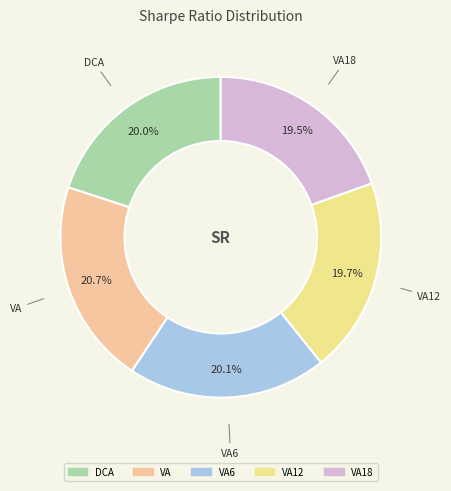

How many slices are in this pie chart?

5